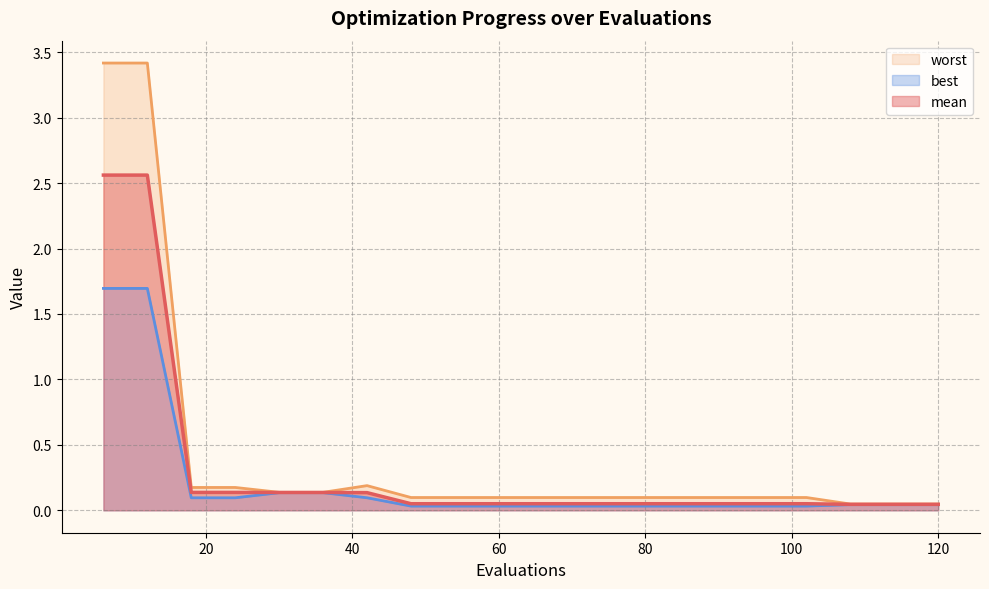

What is the value of the mean point at the 2nd from the left?

2.6